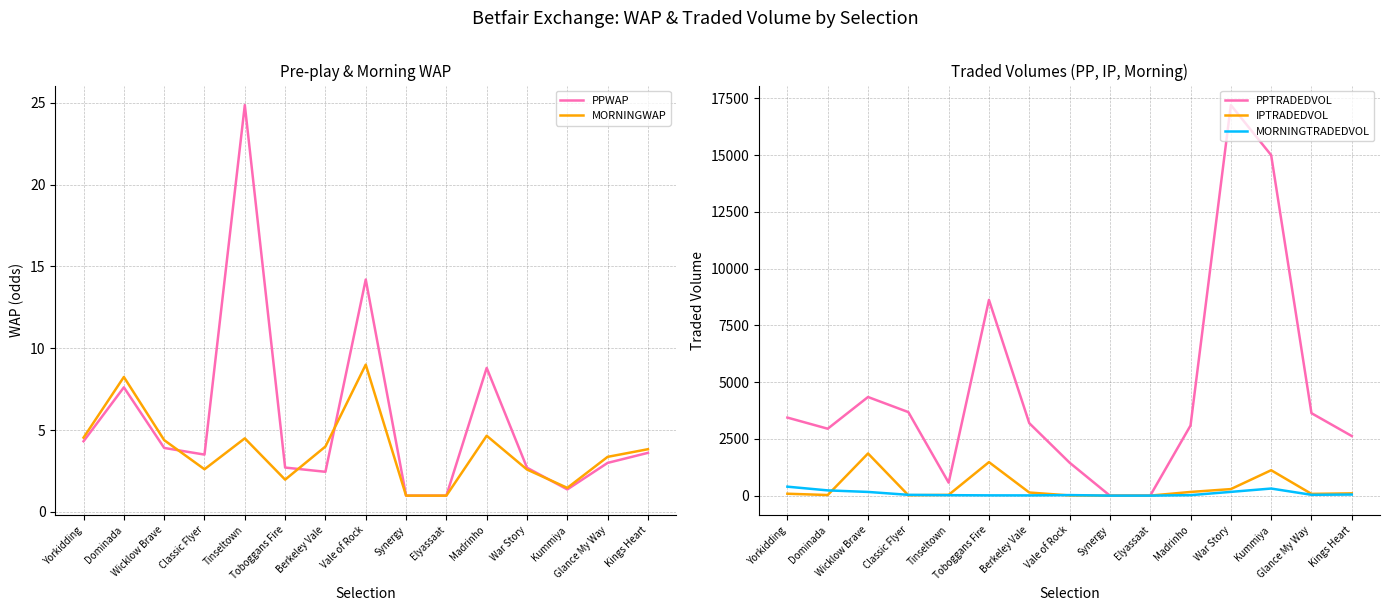

Between which two adjacent categories do MORNINGTRADEDVOL and IPTRADEDVOL first intersect?

Dominada and Wicklow Brave